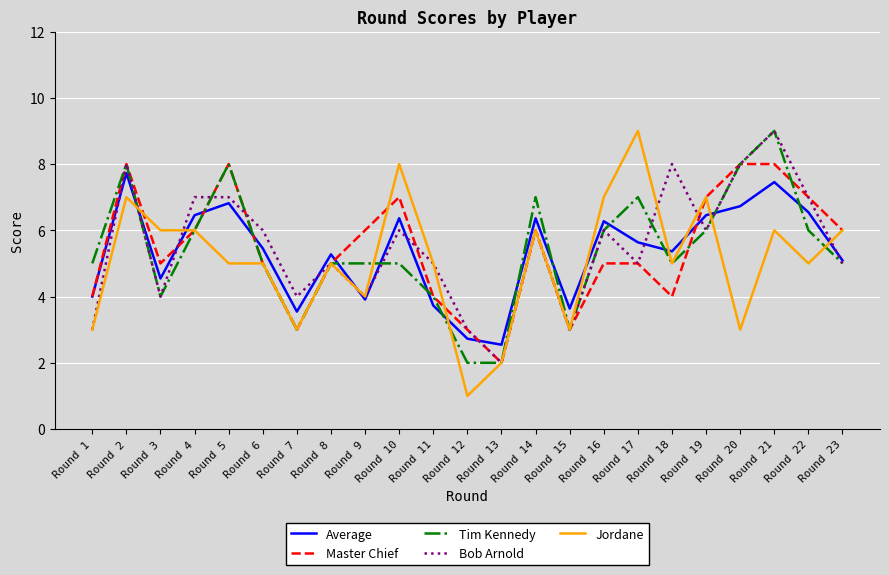

Is it true that Average equals 3.5 at Round 7?

True